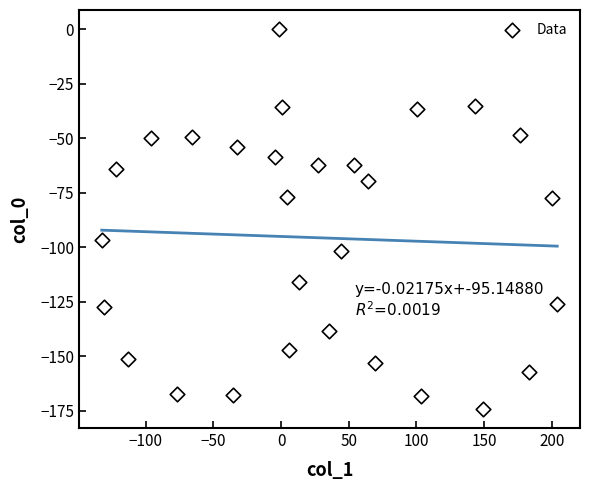

What is the range of X values (max minus min)?

336.8